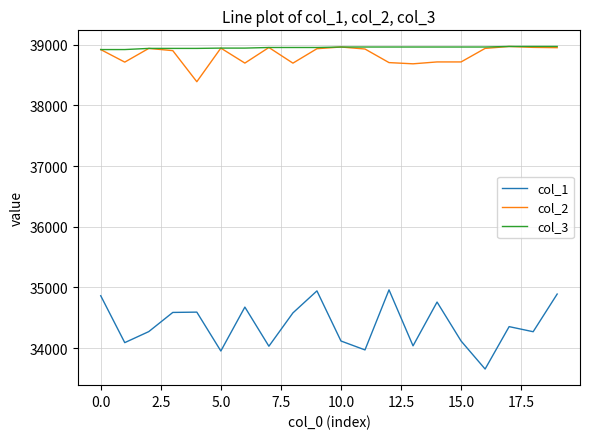

What are all the series names shown in the legend?

col_1, col_2, col_3